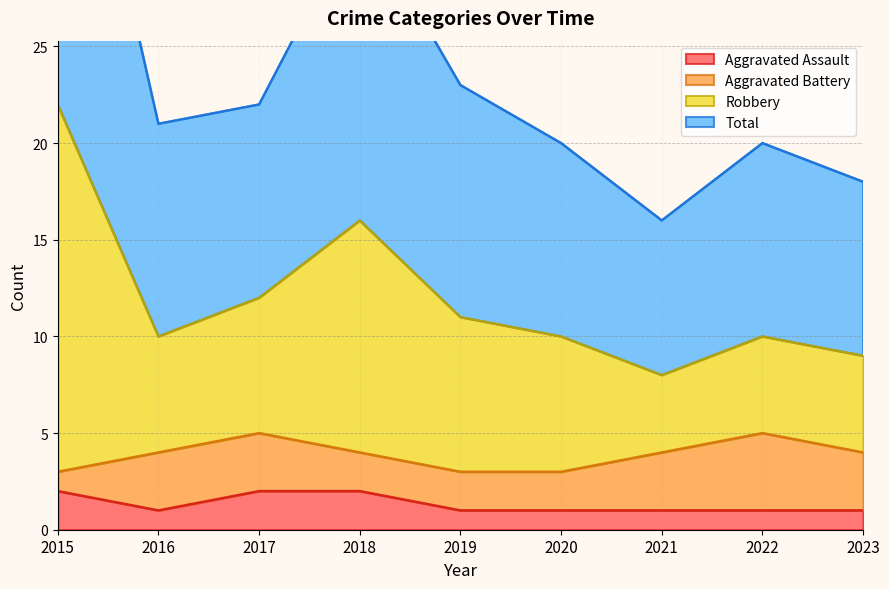

Is it true that Aggravated Assault equals 1 at 2021?

True